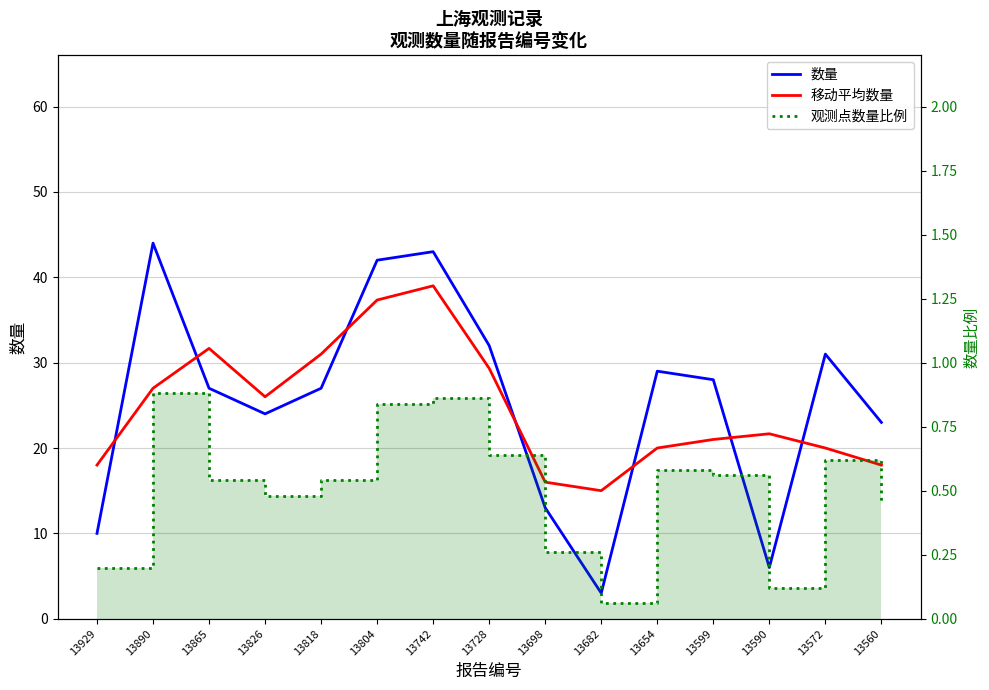

What is the total value across all series at 13682?

18.1